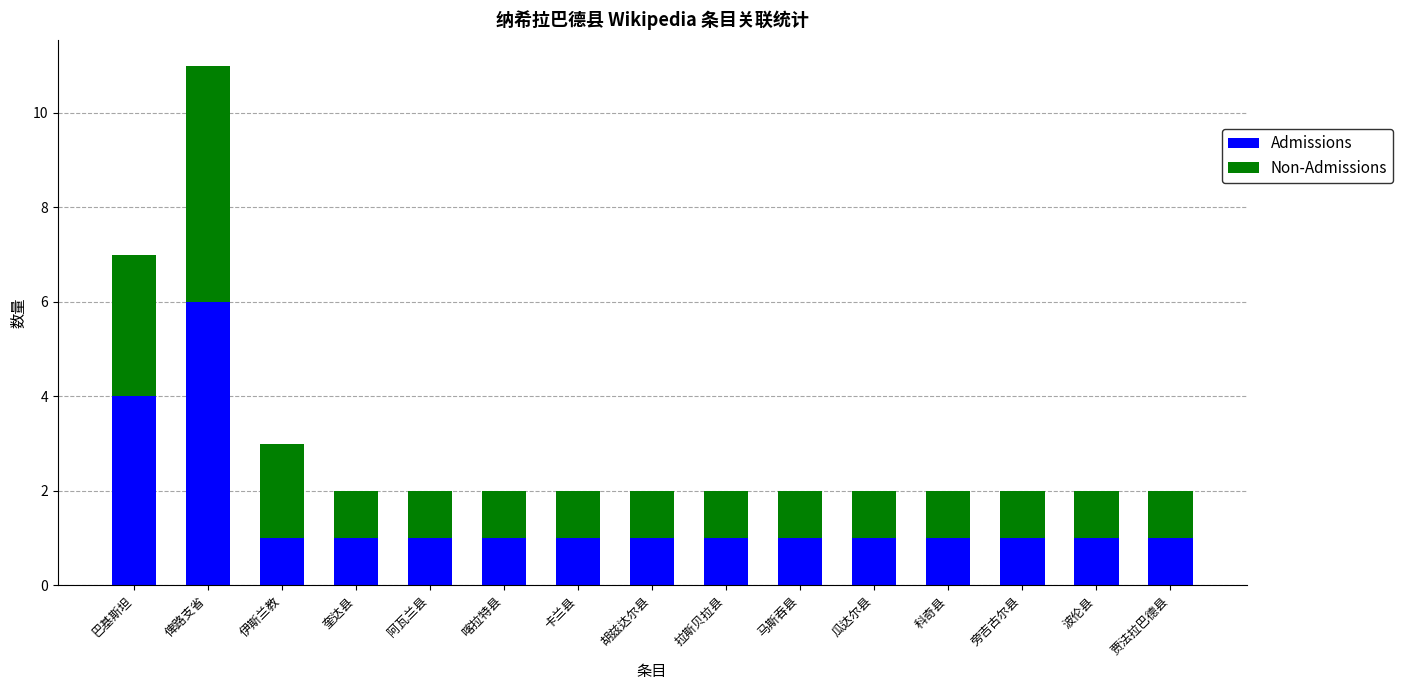

True or false: Admissions has a value of 2 at 旁吉古尔县.

False